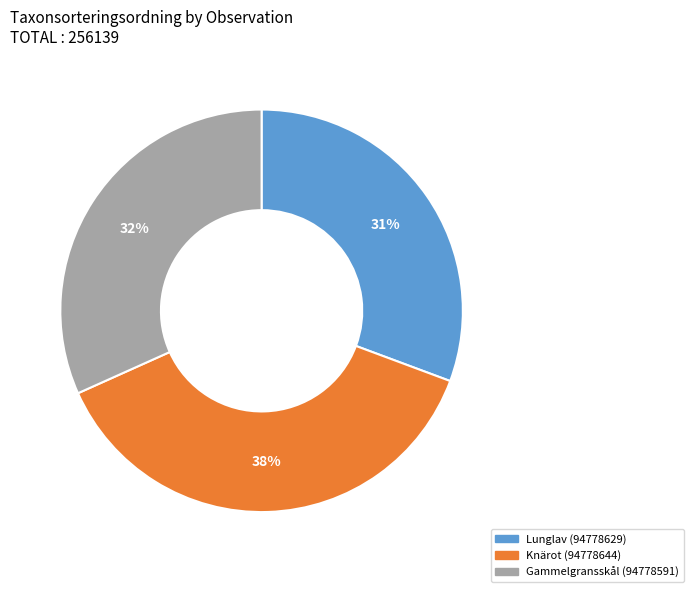

To the nearest percent, what portion does Gammelgransskål (94778591) represent?

32%